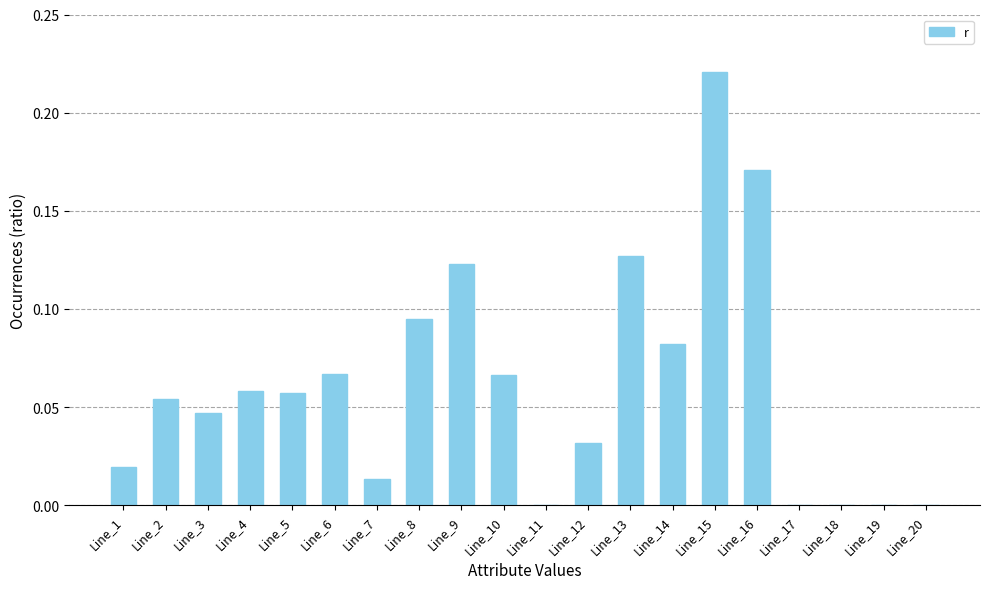

What is the sum of all values?

1.2